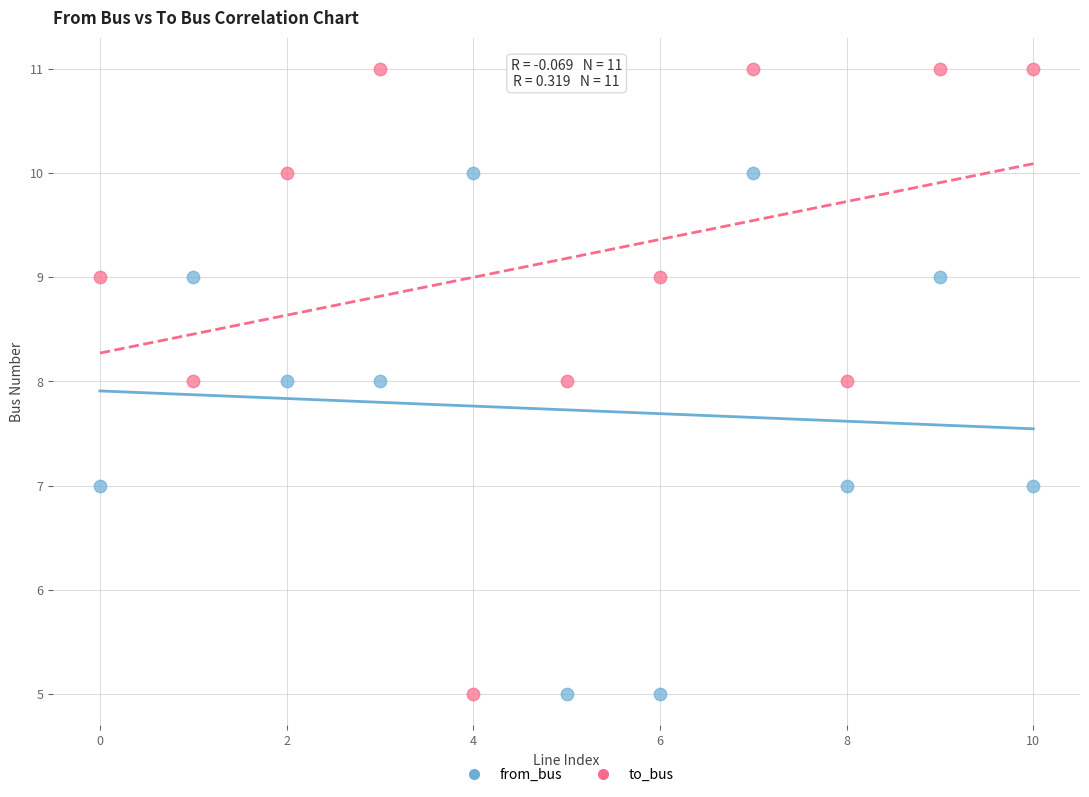

Across all data points, what is the range of Y values (max minus min)?

6